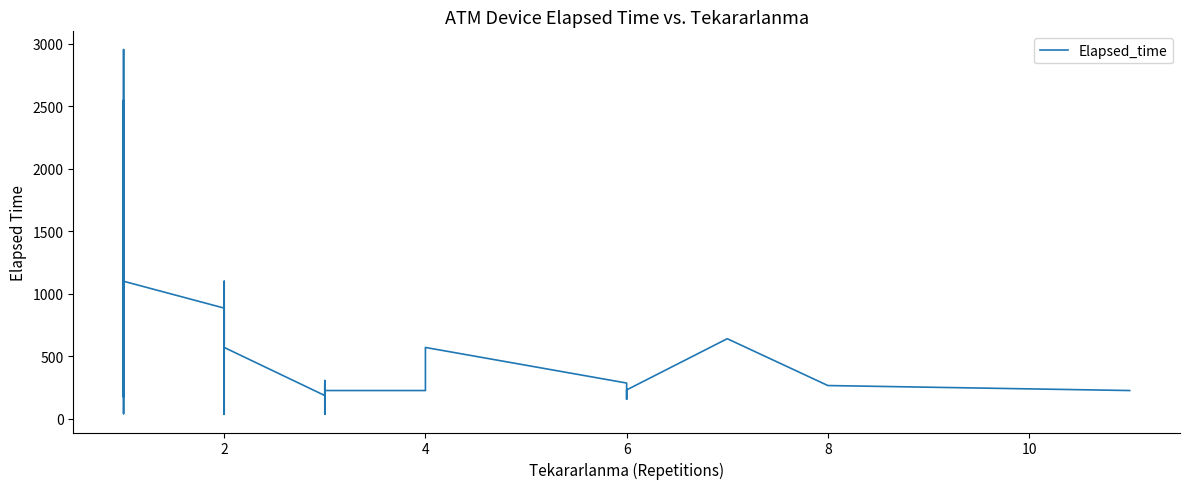

How many interior local valleys (lower than both neighbors) does the data have?

10